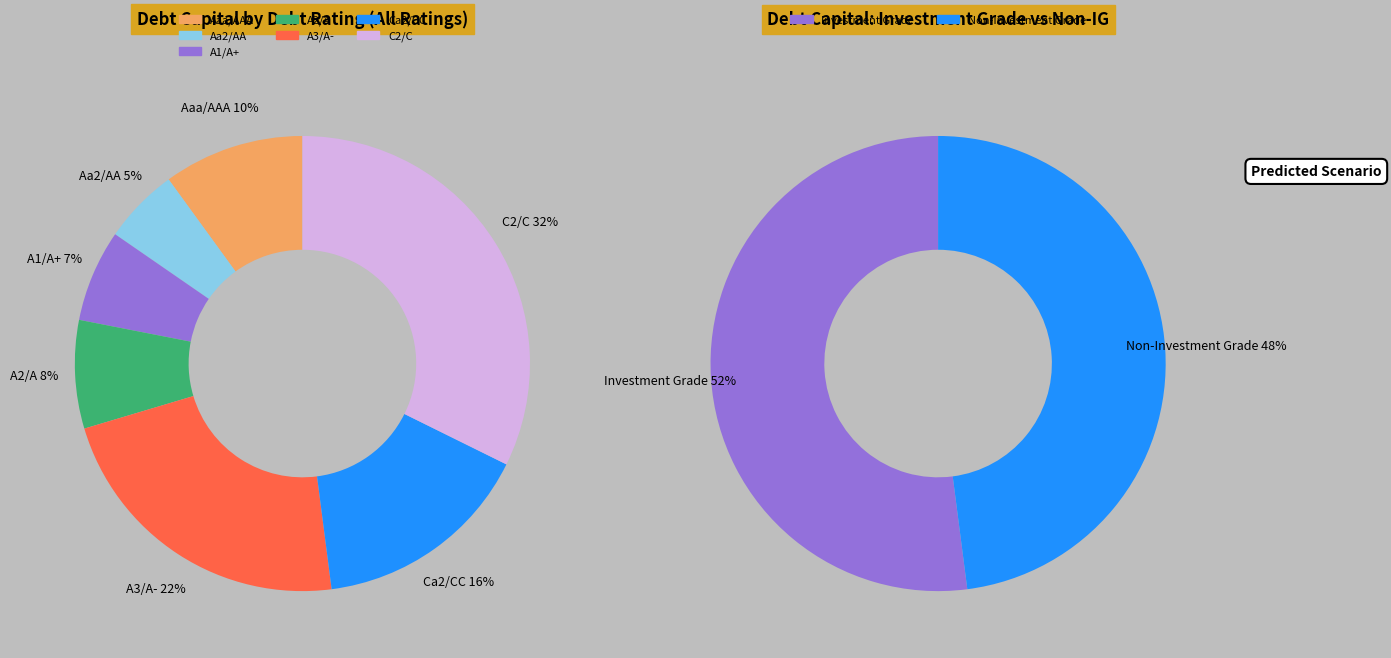

Between A3/A- and A3/A-, which is larger?

A3/A-